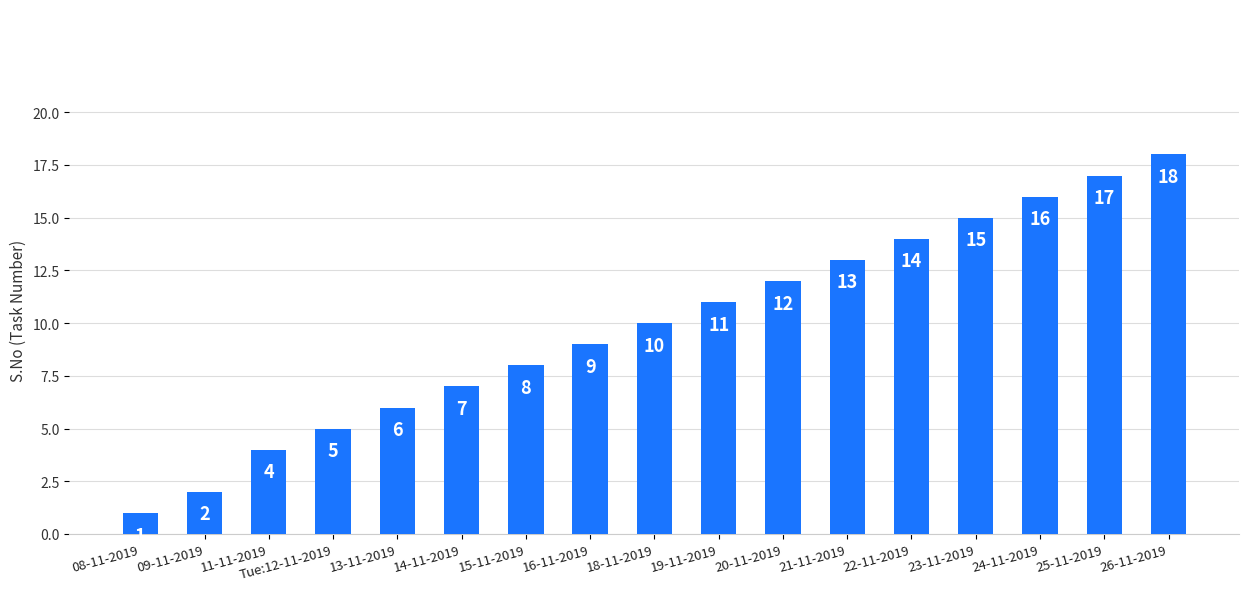

Read the value at 14-11-2019.

7